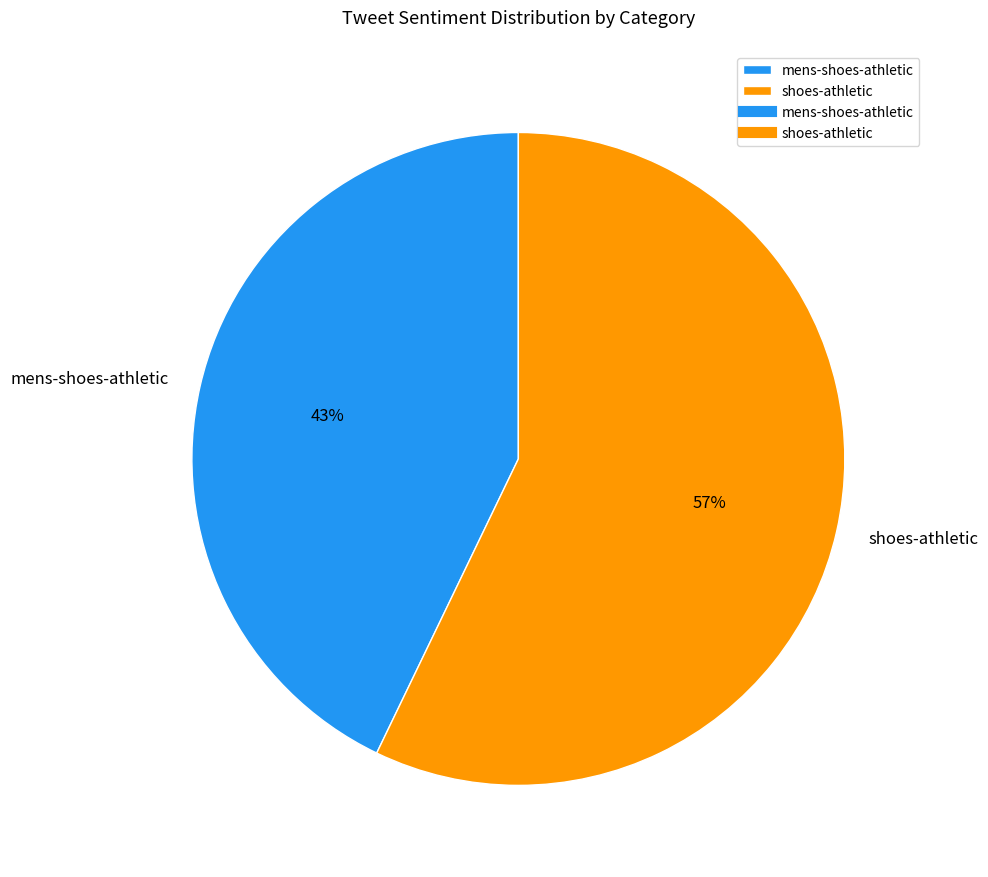

Is the sum of shoes-athletic and mens-shoes-athletic greater than half?

Yes